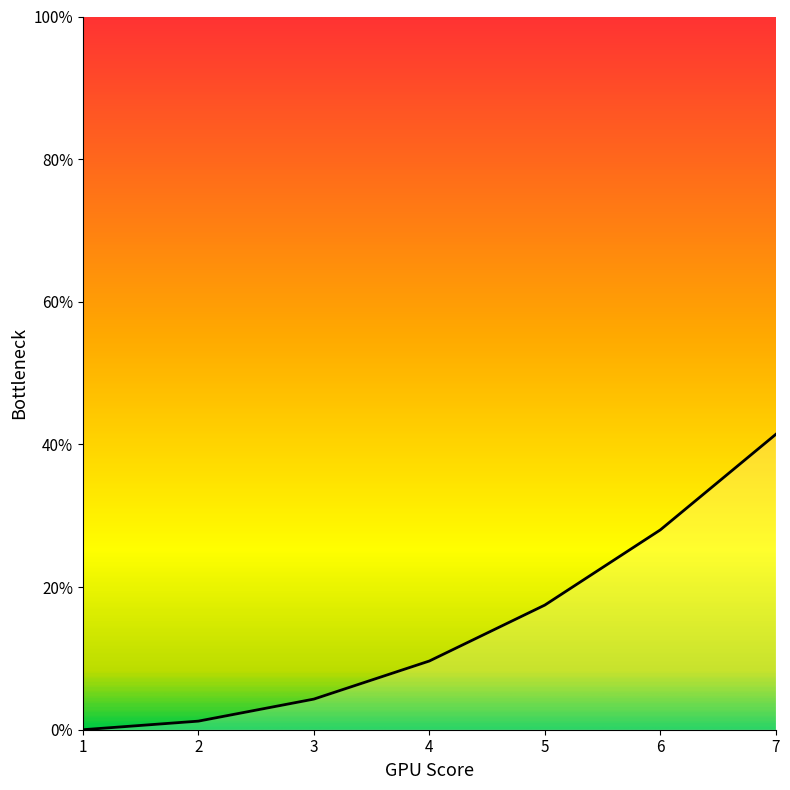

Reading left to right, extract all data points from this chart.

1=0.0	2=1.2	3=4.3	4=9.6	5=17.5	6=28.0	7=41.4